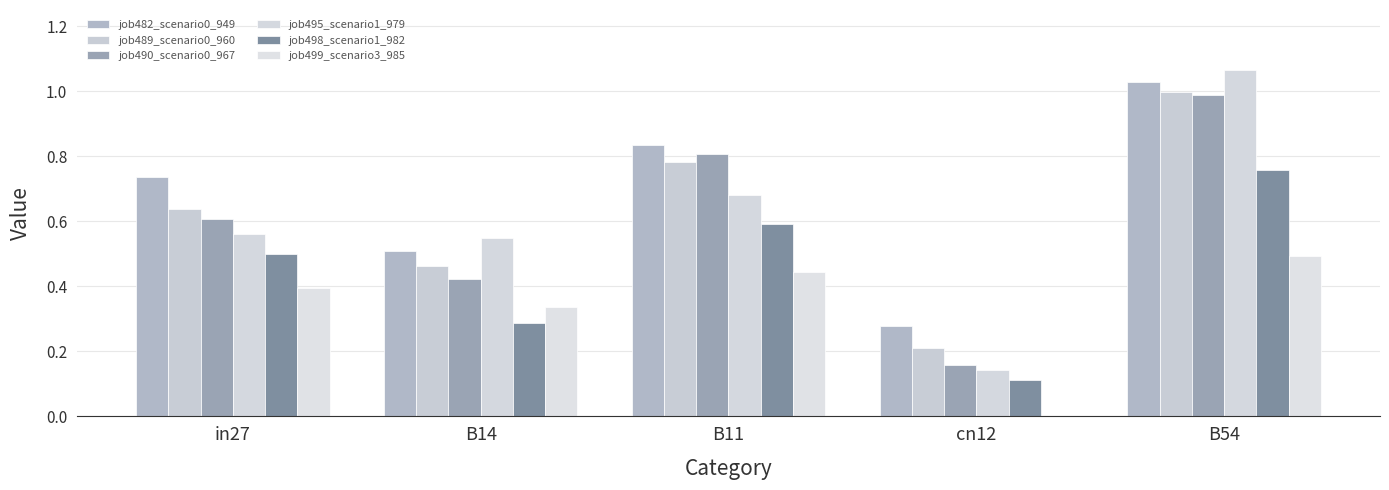

Is the value of job482_scenario0_949 at cn12 greater than the value of job495_scenario1_979 at in27?

No